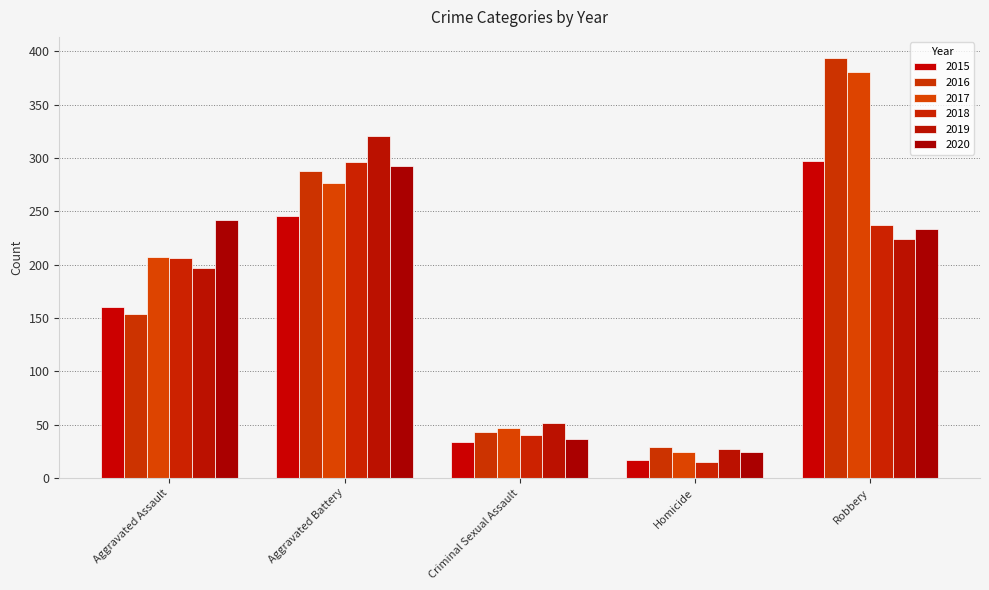

The 2019 series shows 72 at Criminal Sexual Assault. True or false?

False